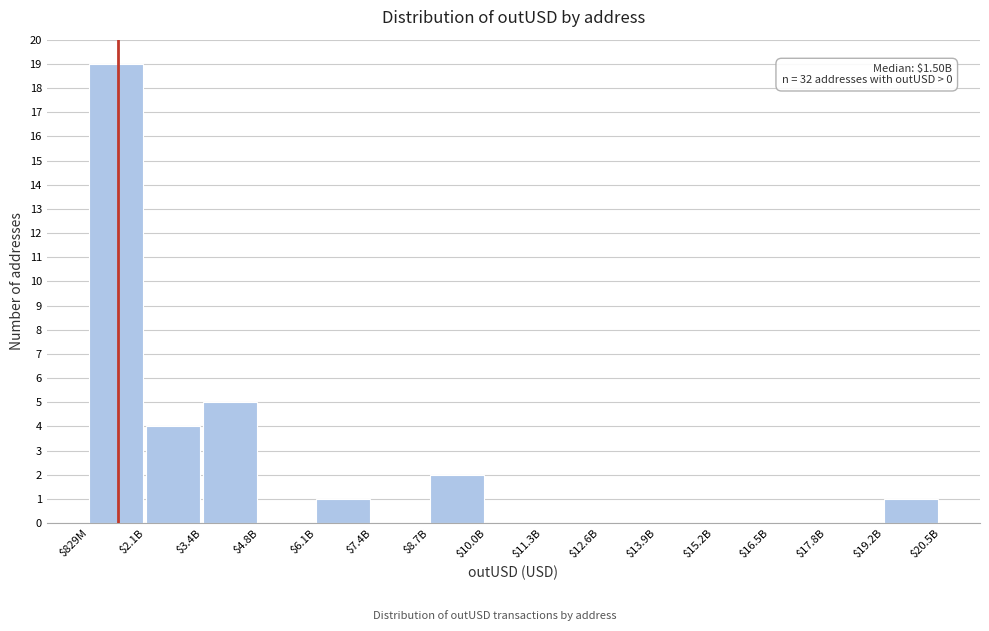

At which label is the value closest to 9?

$3.4B